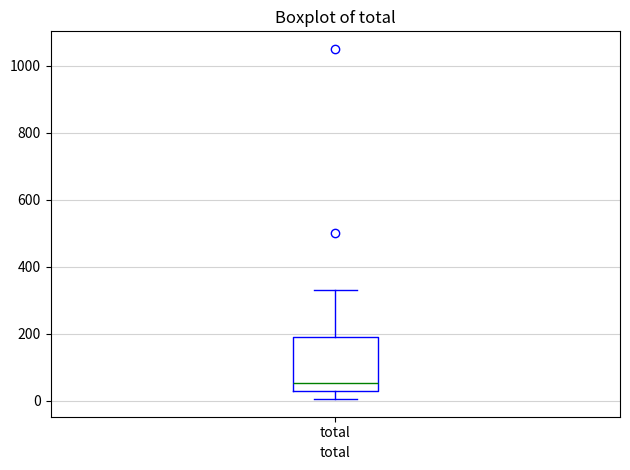

Where does the median line of the box for total sit on the y-axis? The values are not printed on the chart, so give them approximately, as read against the axis.

60